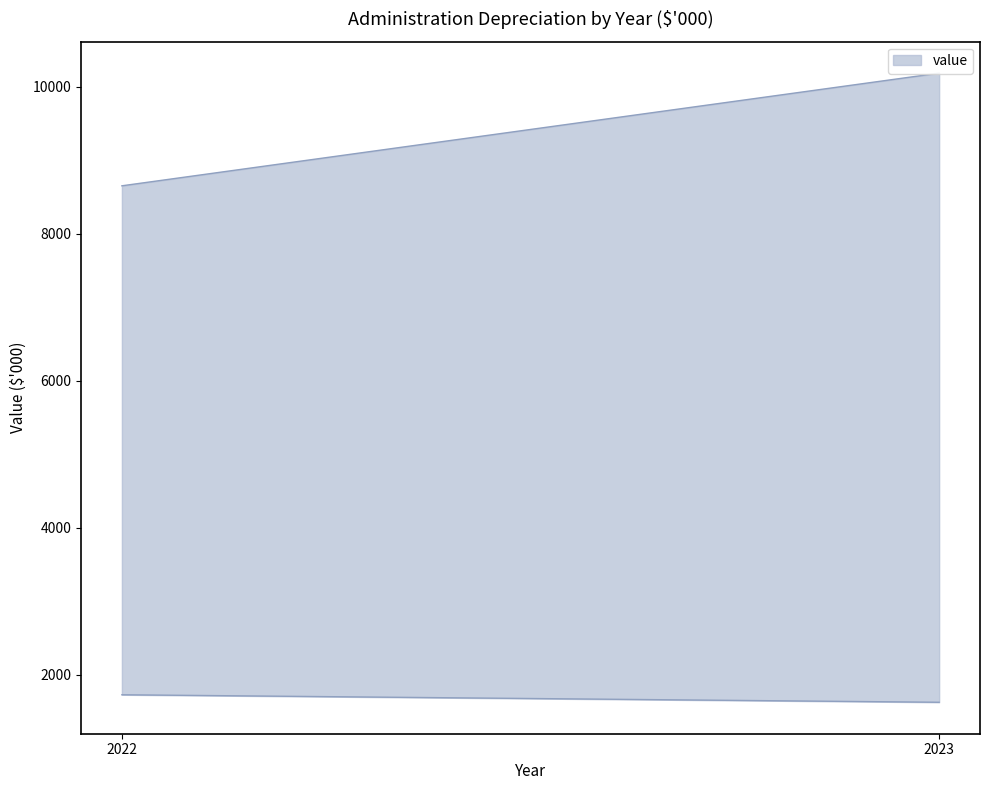

Does the chart display data point markers on the line(s)?

No